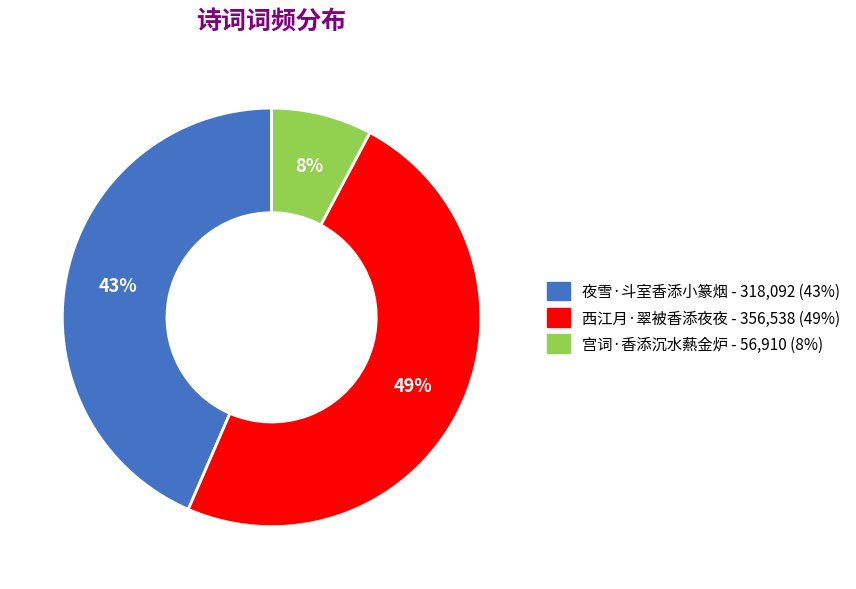

To the nearest percent, what is the average slice percentage?

33%